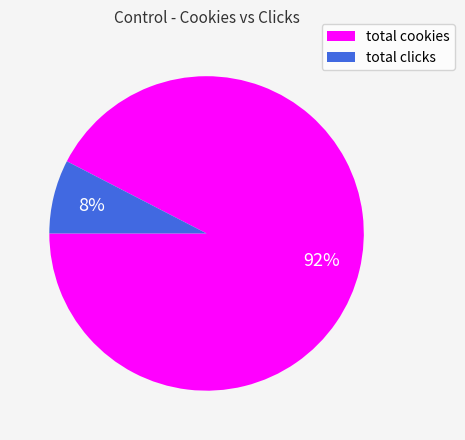

Which category accounts for the majority?

total cookies